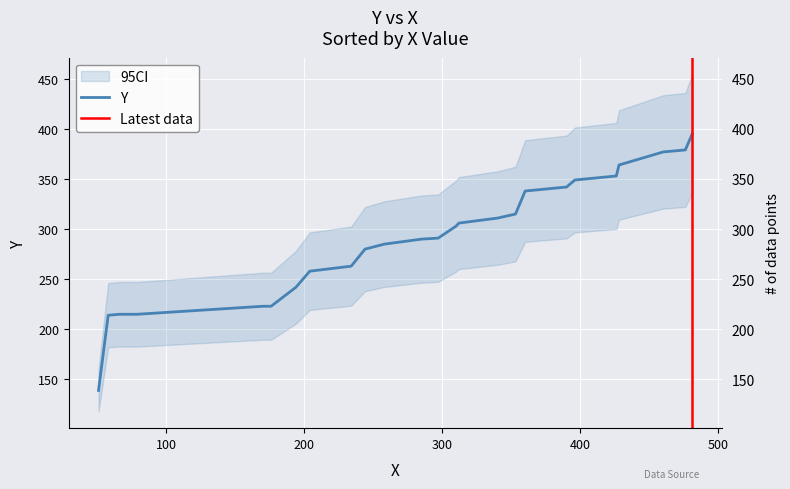

Between 285 and 390, which is larger?

390